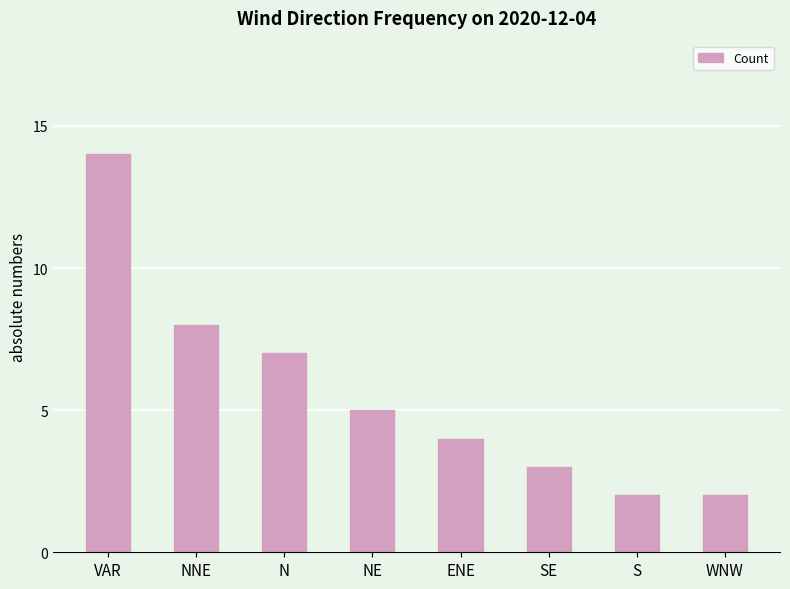

The chart shows a value of 7 at N. True or false?

True